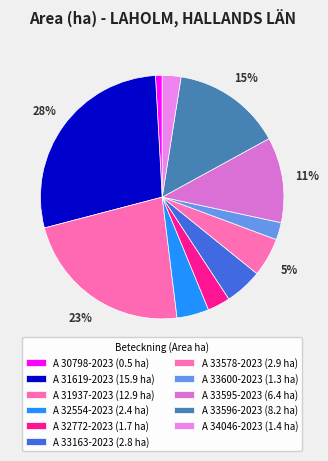

Count the number of slices in the pie.

11